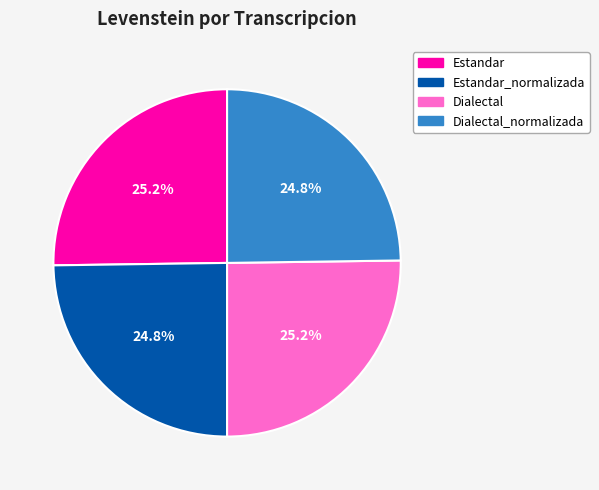

Is there any slice that represents more than half of the pie?

No